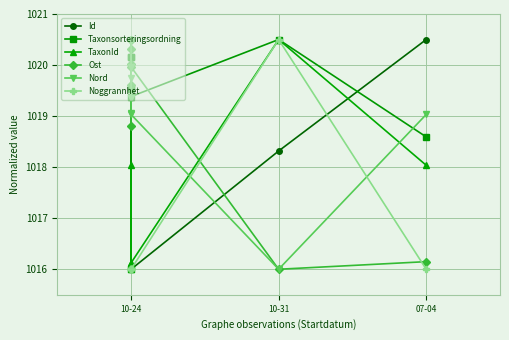

What is the difference between the maximum and minimum values in the Id series?

4.5